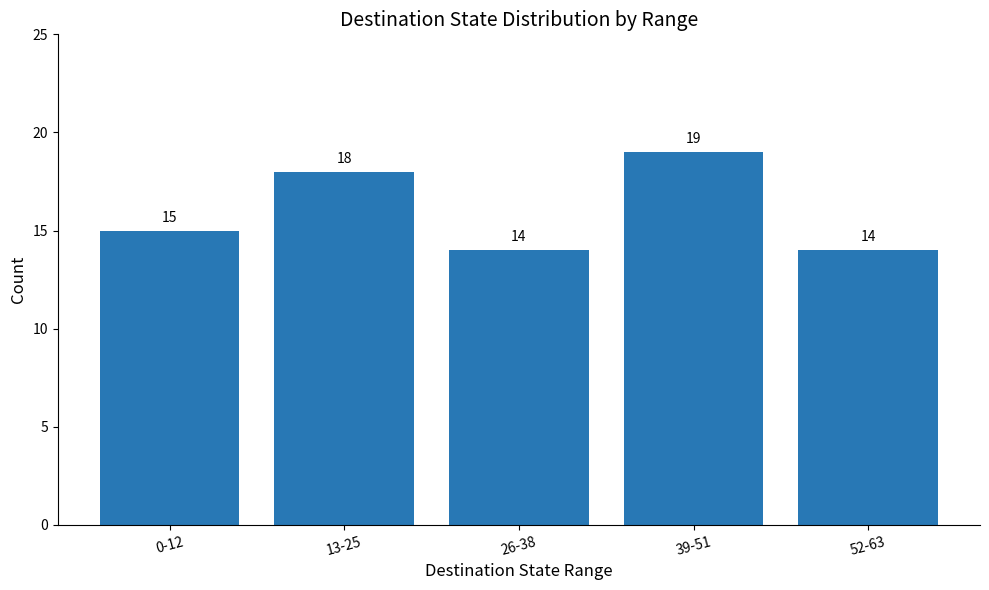

What is the sum of all values?

80